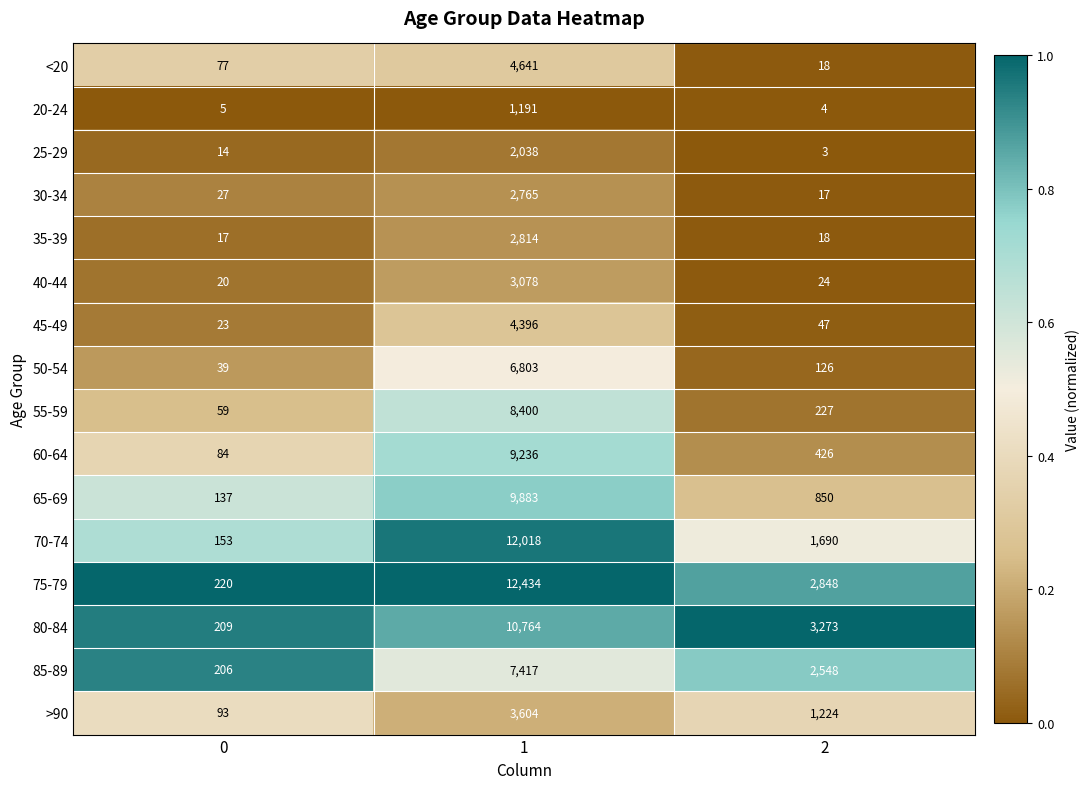

Rank the series by their maximum value, from lowest to highest.

20-24, 25-29, 30-34, 35-39, 40-44, >90, 45-49, <20, 50-54, 85-89, 55-59, 60-64, 65-69, 80-84, 70-74, 75-79